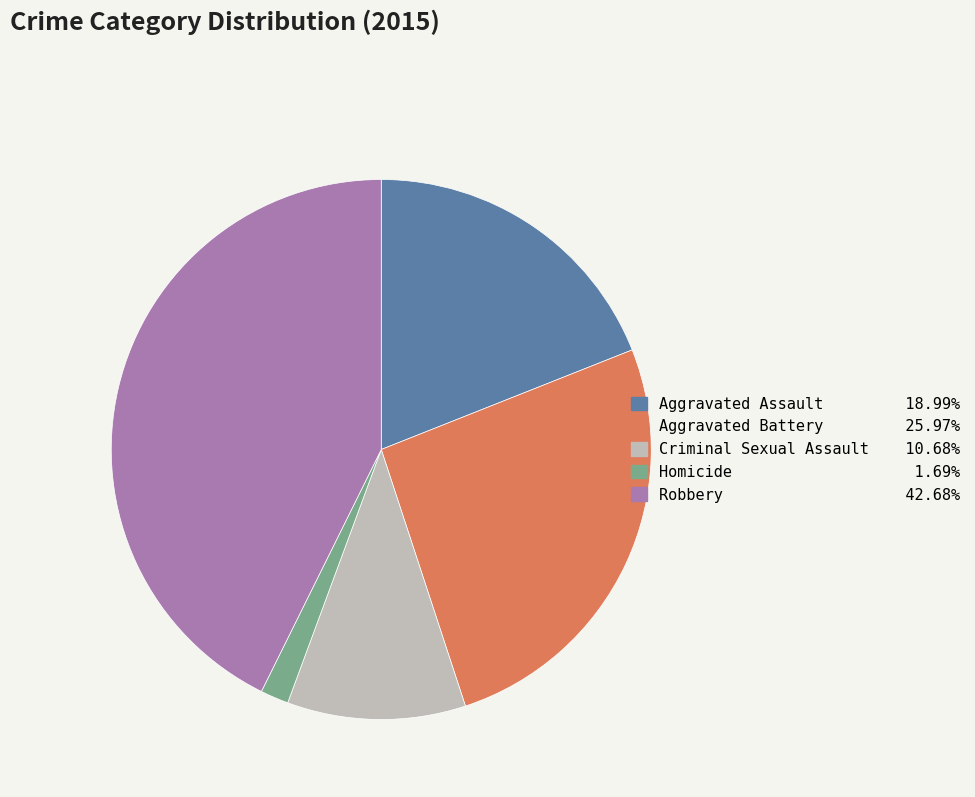

Is Aggravated Assault the majority of the pie?

No